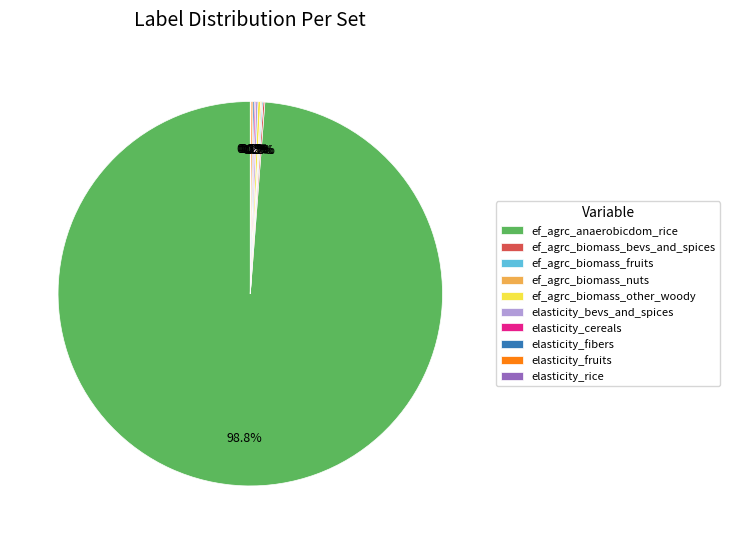

Which slice represents more than half of the pie?

ef_agrc_anaerobicdom_rice